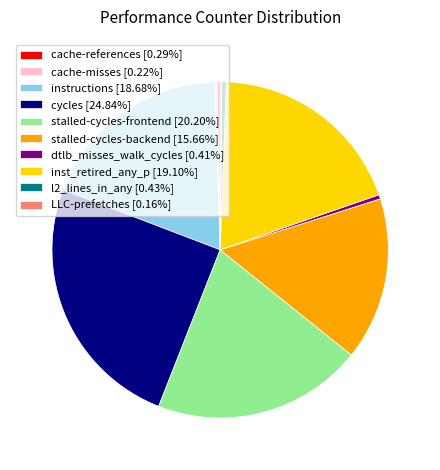

Is it true that inst_retired_any_p is 33% of the pie?

False